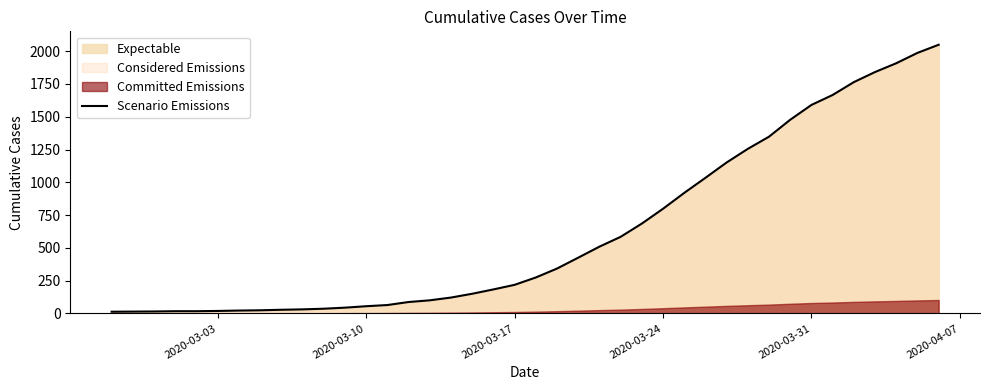

Reading left to right, list all the values displayed in this chart.

13	14	15	17	17	19	22	24	28	31	36	44	55	64	87	100	121	150	183	218	274	342	425	509	584	685	798	919	1034	1151	1255	1348	1477	1590	1666	1764	1841	1908	1987	2049